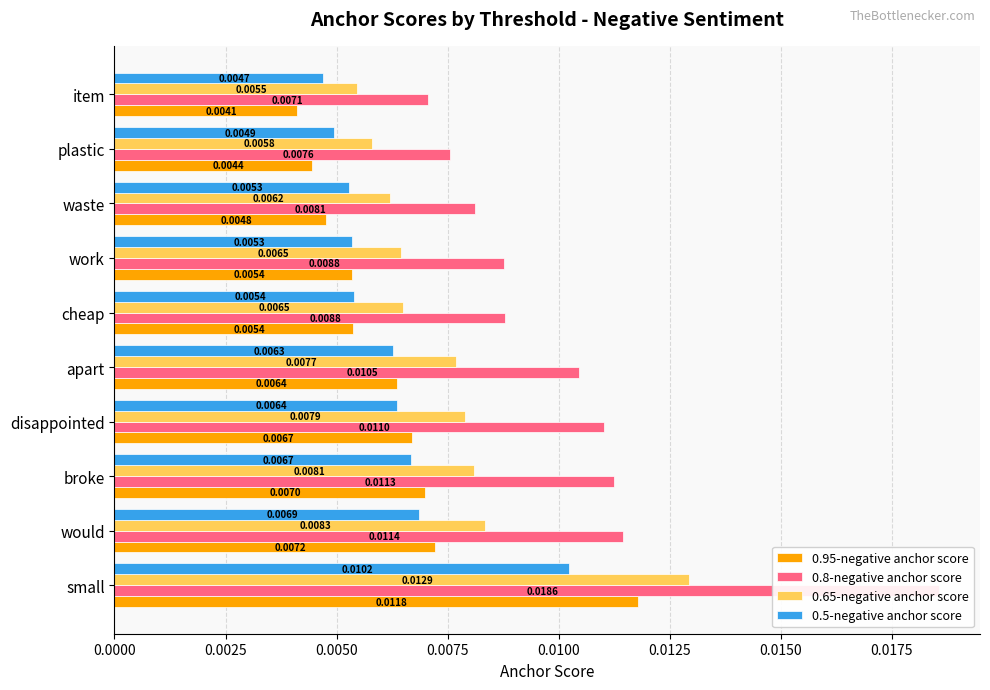

Does the chart contain any negative values?

No